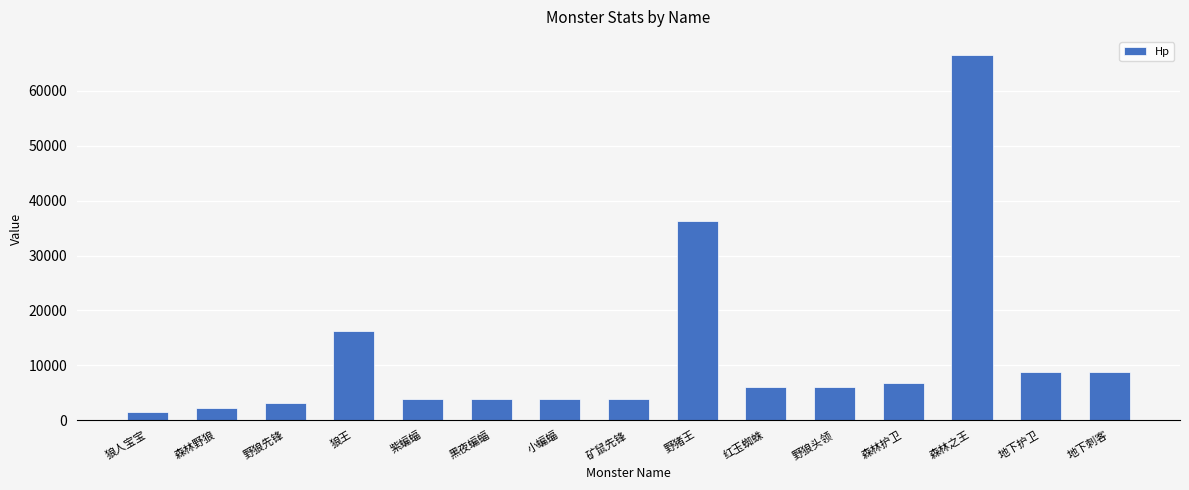

The value at 野狼头领 is 6048. True or false?

True